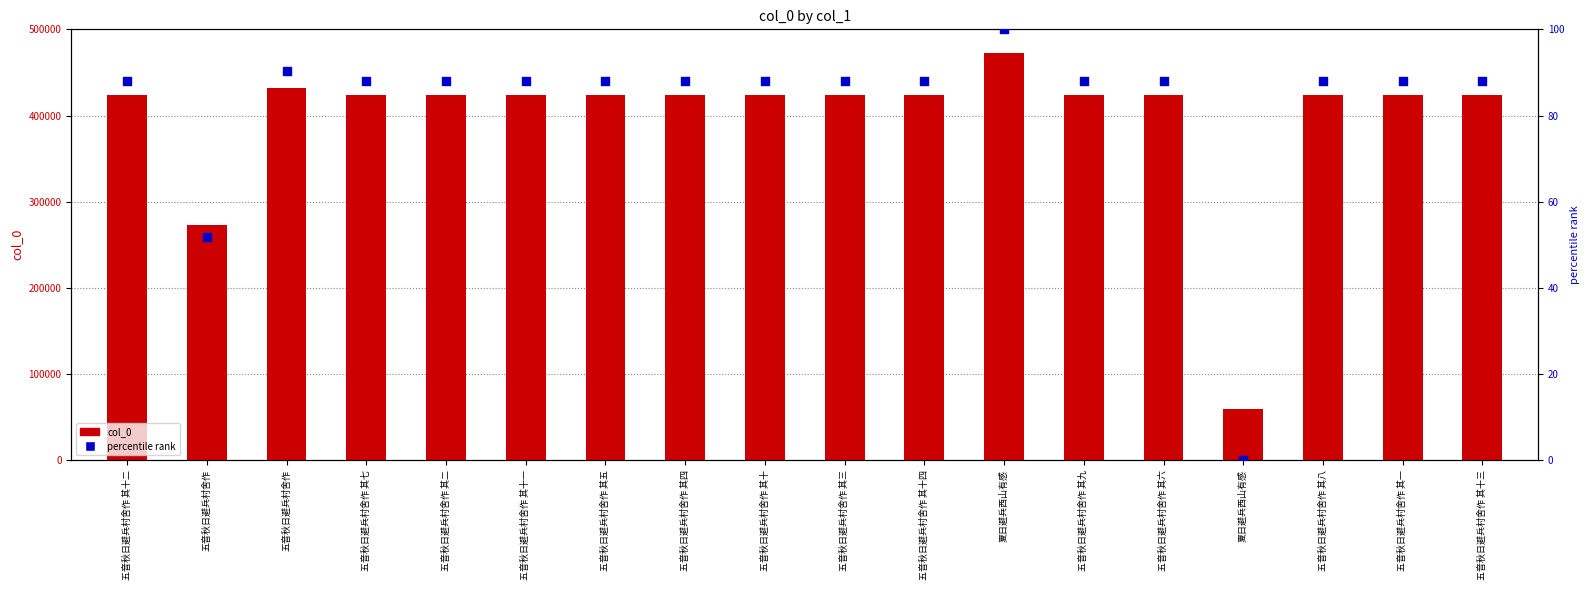

Which series reaches the minimum Y coordinate?

percentile rank